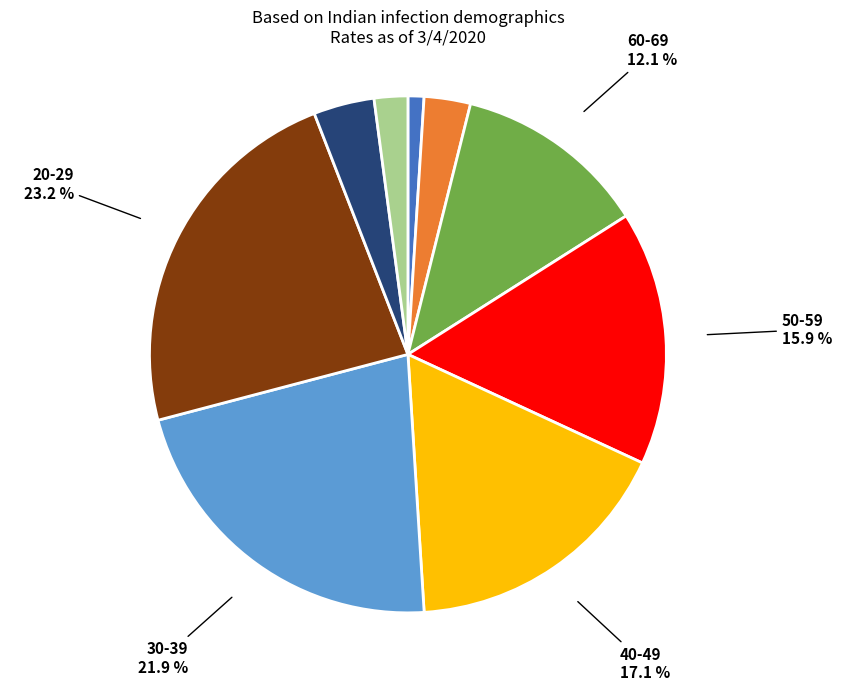

Which category has the smallest portion of the pie?

80+